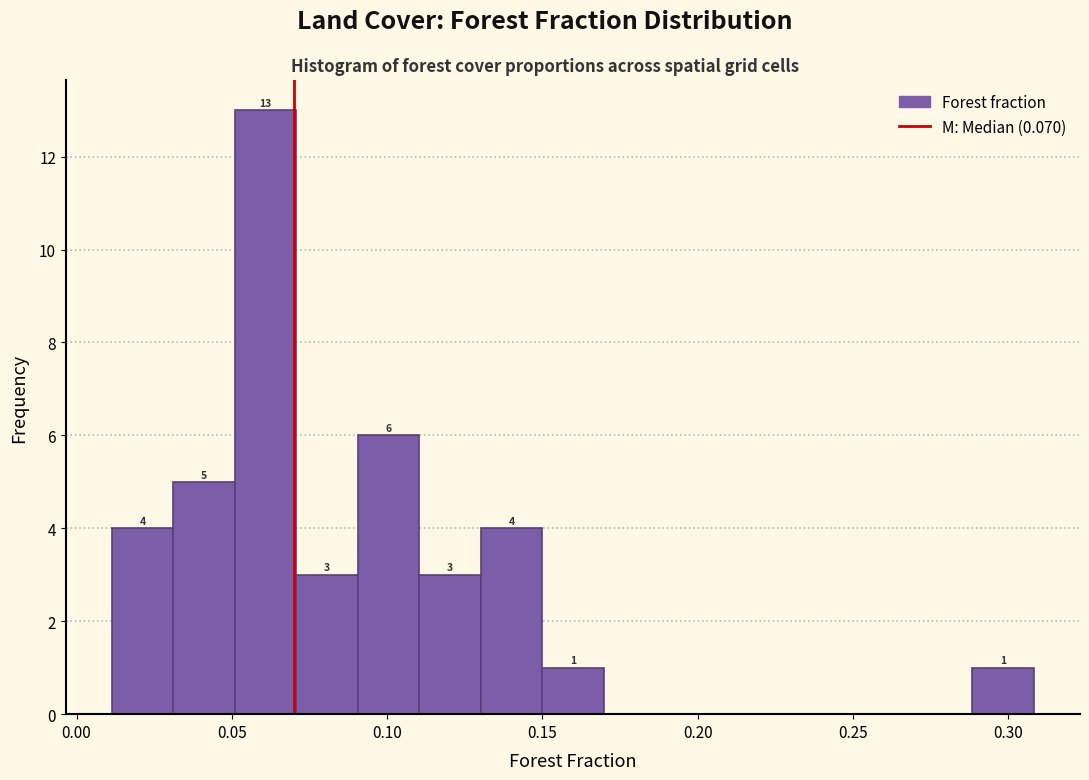

Around what value on the x-axis is the tallest bar? Give the approximate position of its centre, as read against the axis.

0.060